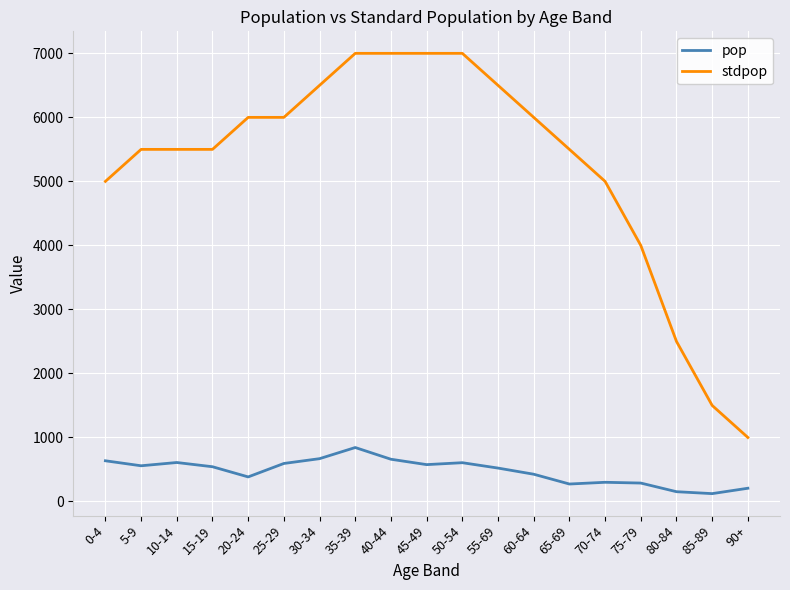

List the series in order of their overall mean, highest first.

stdpop, pop